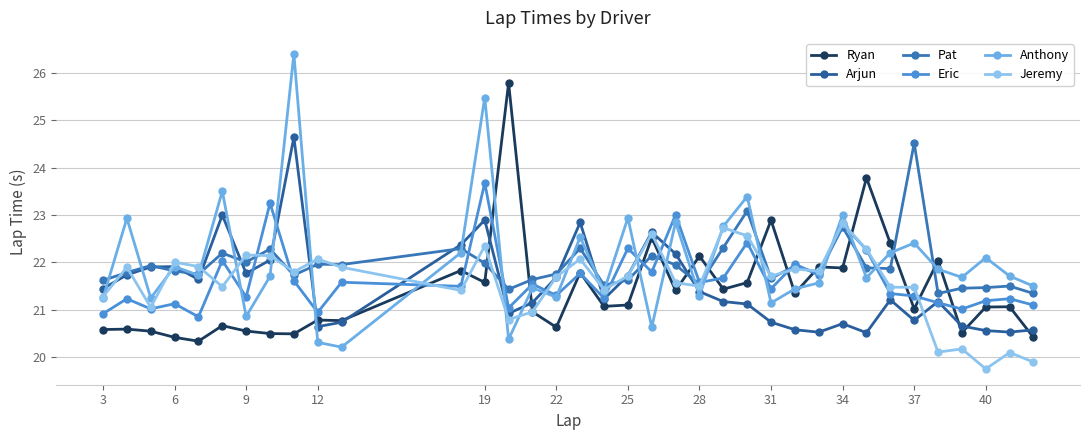

What is the average value of the Anthony series?

22.0